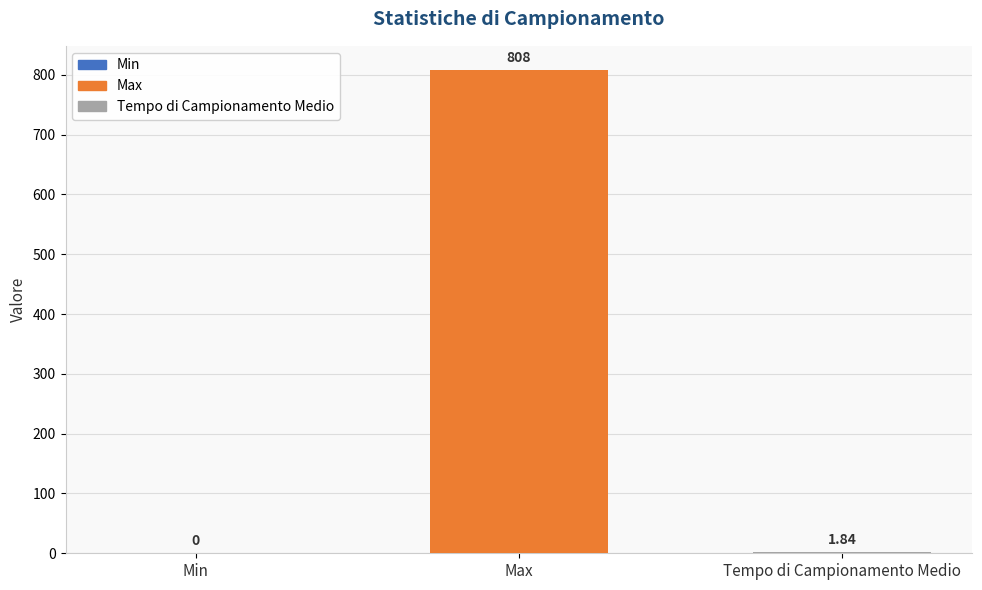

Between Max and Min, which is larger?

Max